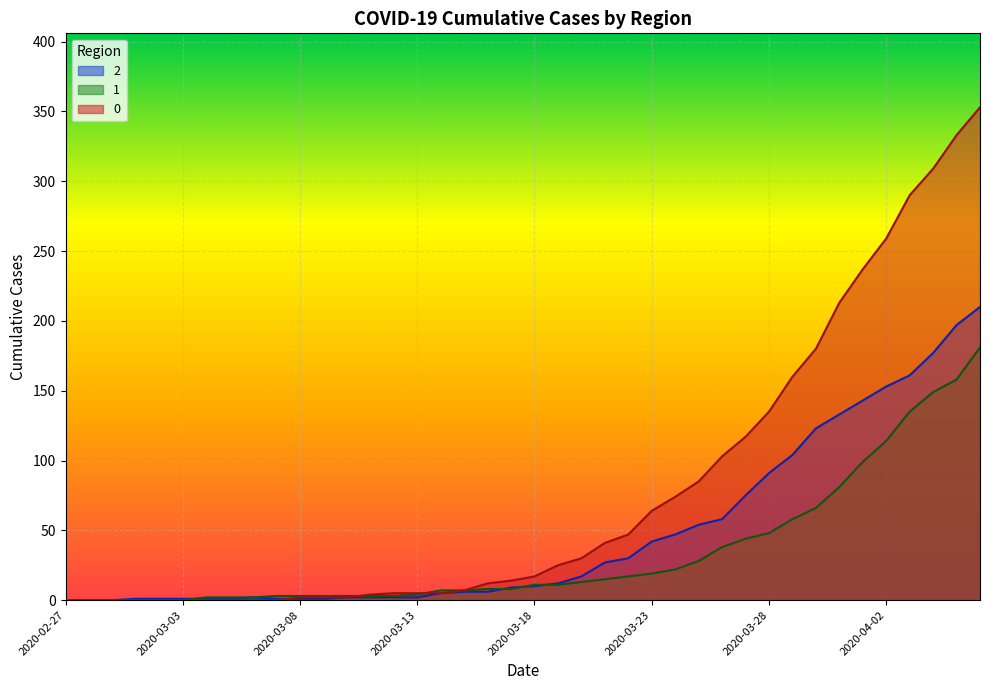

How many values in the 1 series are below 11?

20